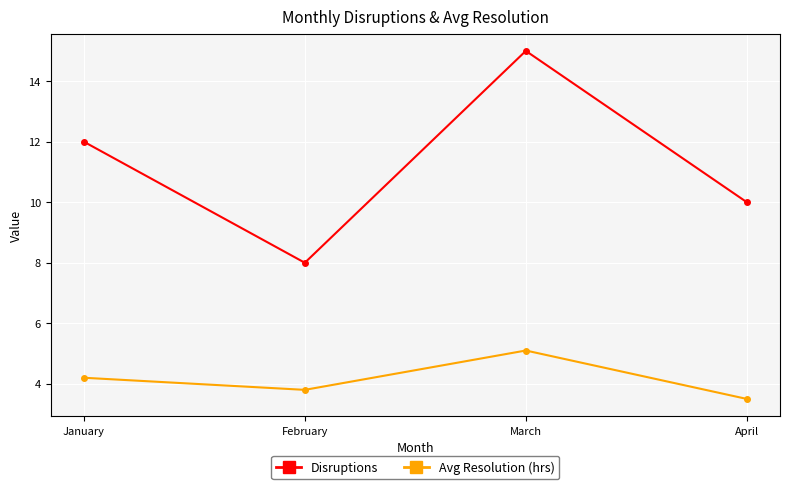

How many lines are shown in the chart?

2